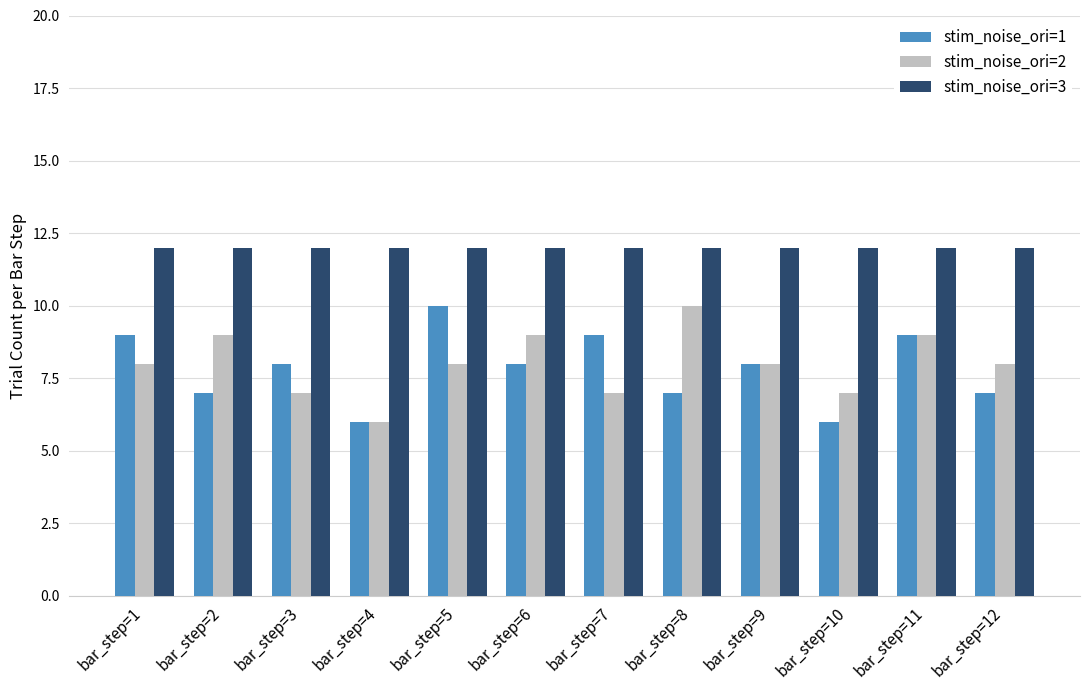

Rank the series at bar_step=5 from highest to lowest value.

stim_noise_ori=3, stim_noise_ori=1, stim_noise_ori=2